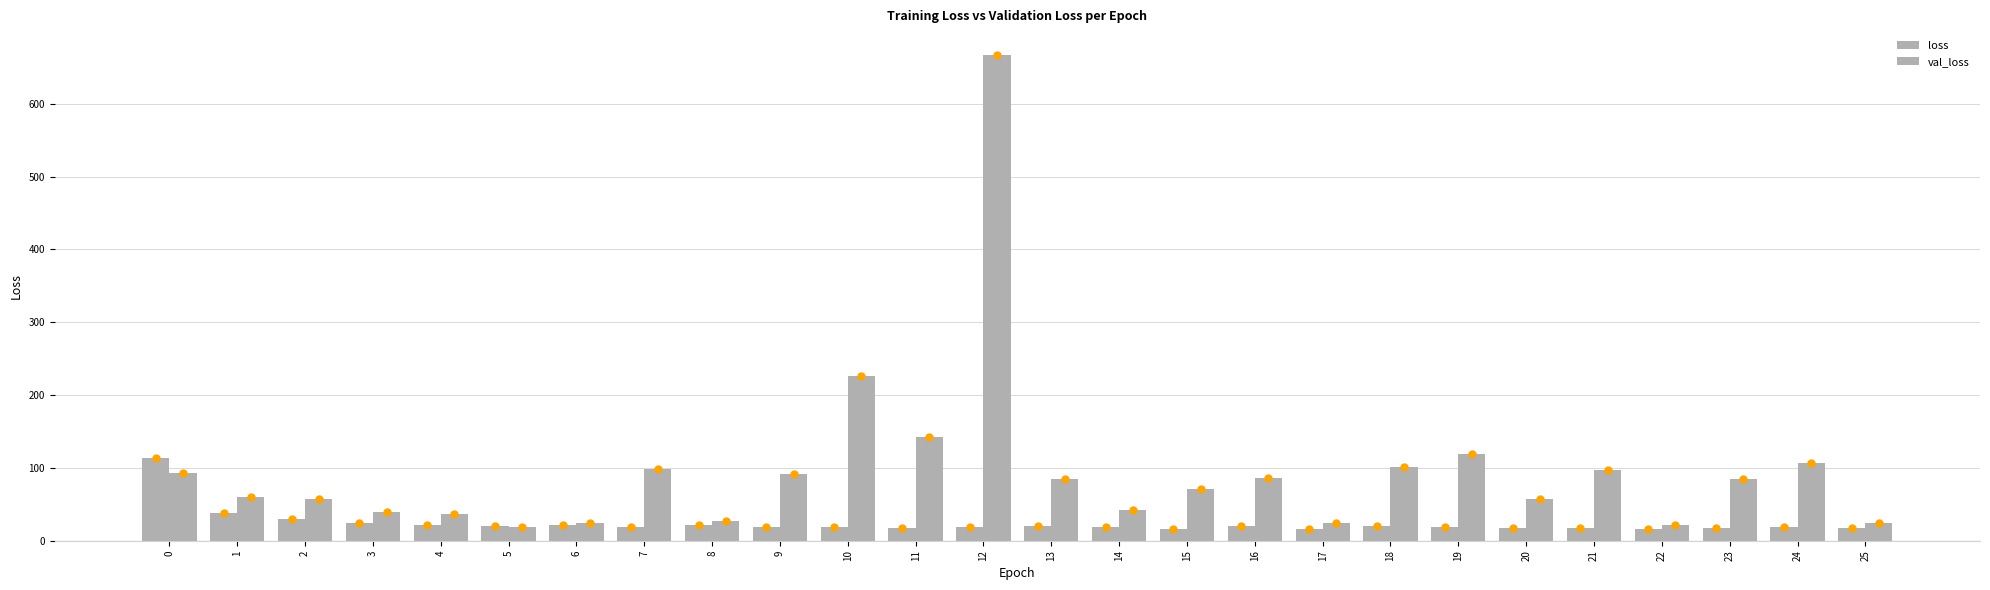

What is the difference between the highest and lowest values at 22?

5.3